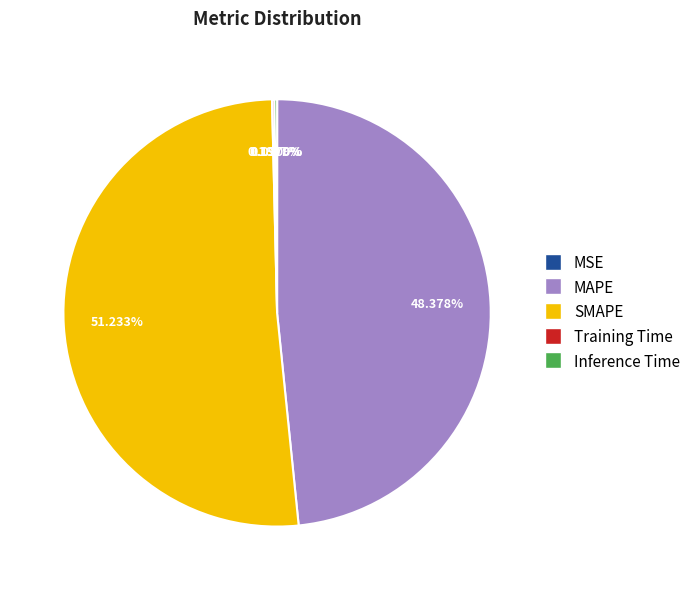

Which slice represents more than half of the pie?

SMAPE